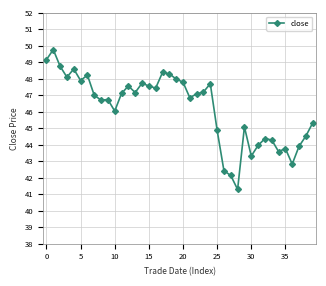

What is the value of the 25th point from the left?

47.7